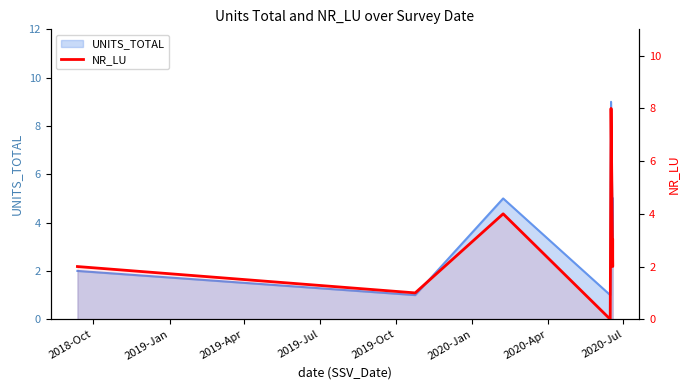

How many data points are less than 3?

4